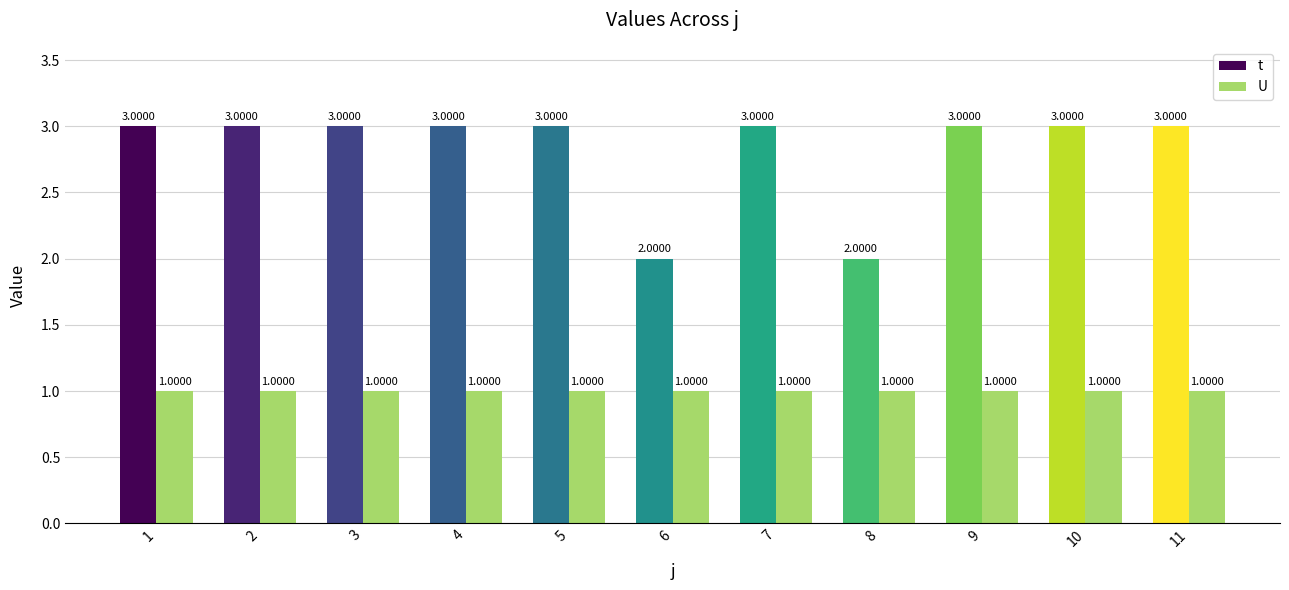

Rank the series by their maximum value, from highest to lowest.

t, U